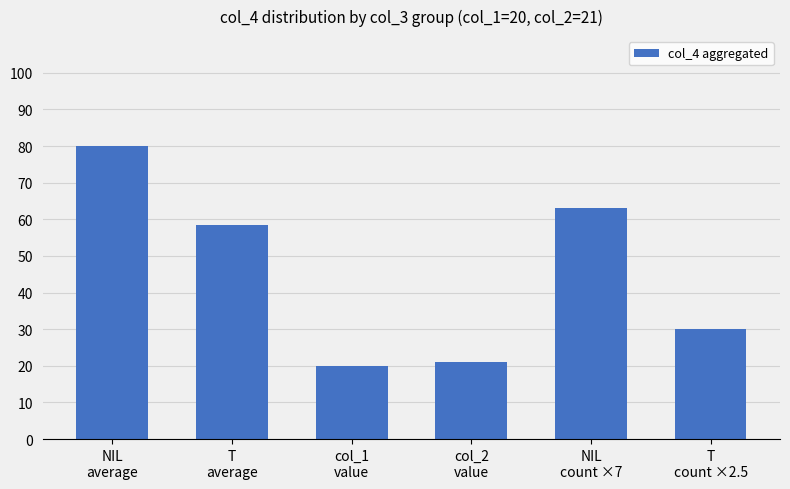

Does the chart contain stacked bars?

No